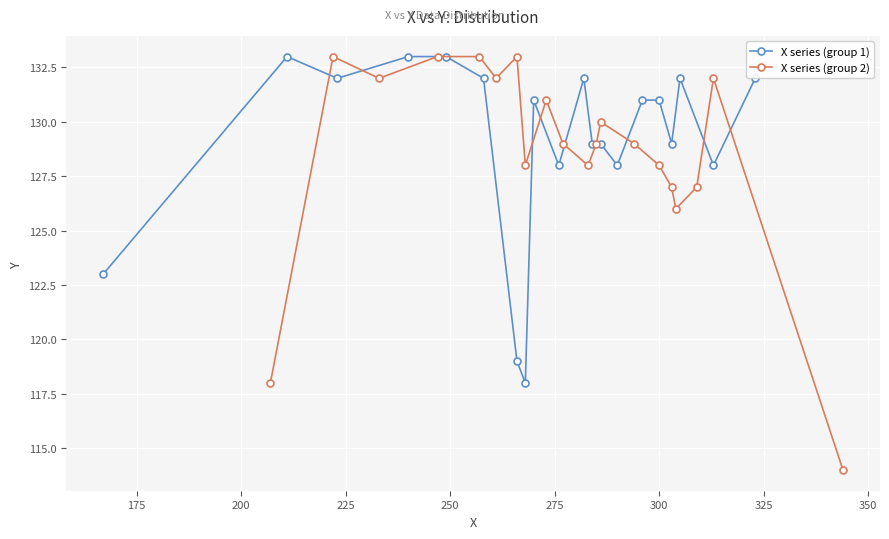

What is the value of the X series (group 1) point at the 20th from the left?

132